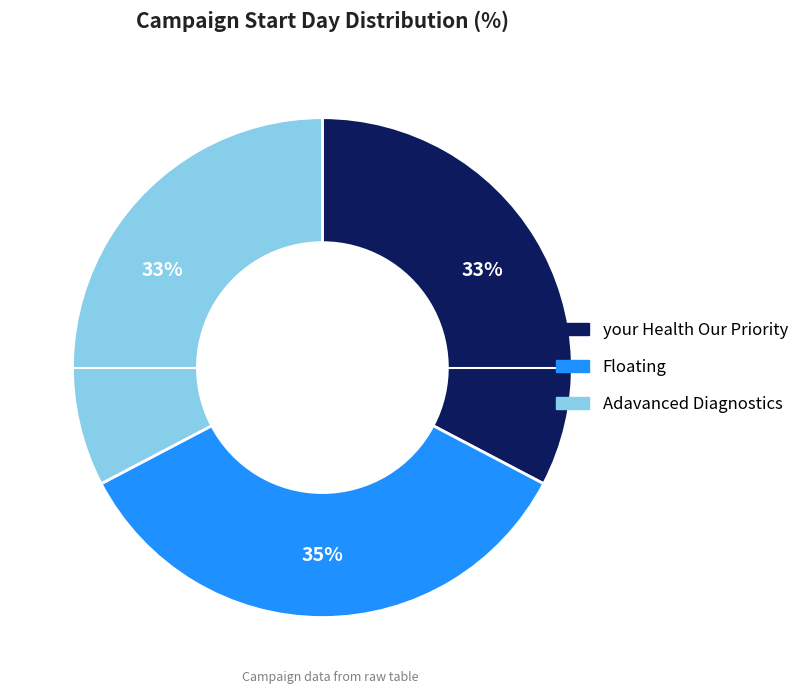

Approximately how many times larger is the value at Adavanced Diagnostics compared to your Health Our Priority?

1.0